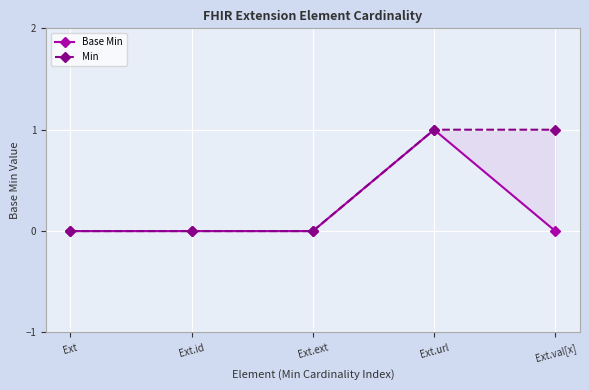

Reading right to left, transcribe all the data shown in this chart.

Base Min: Ext.val[x]=0	Ext.url=1	Ext.ext=0	Ext.id=0	Ext=0
Min: Ext.val[x]=1	Ext.url=1	Ext.ext=0	Ext.id=0	Ext=0